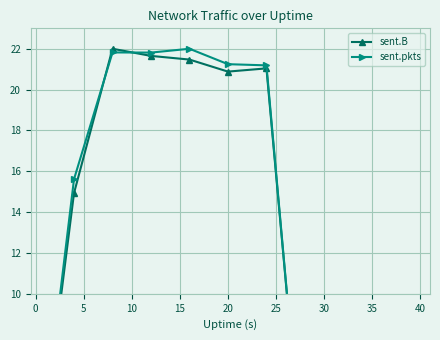

At which category does sent.pkts reach its first local valley?

10